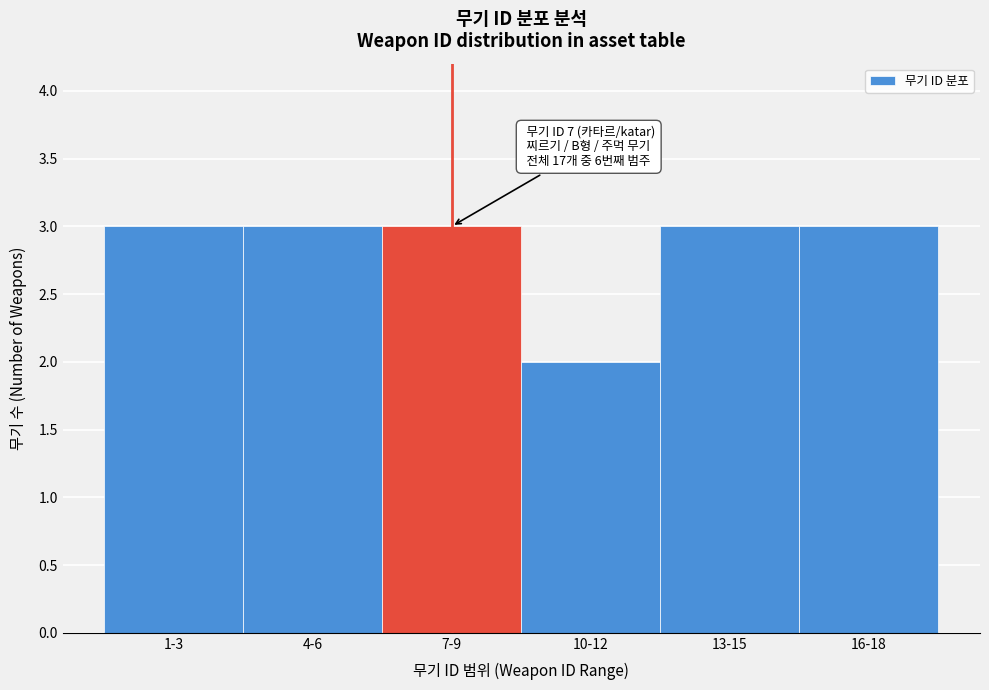

Reading left to right, what are all the values shown in this chart?

3	3	3	2	3	3